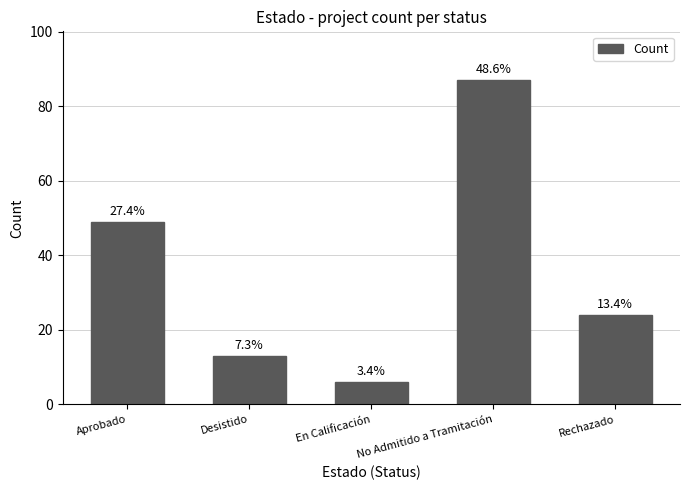

Are the bars horizontal?

No